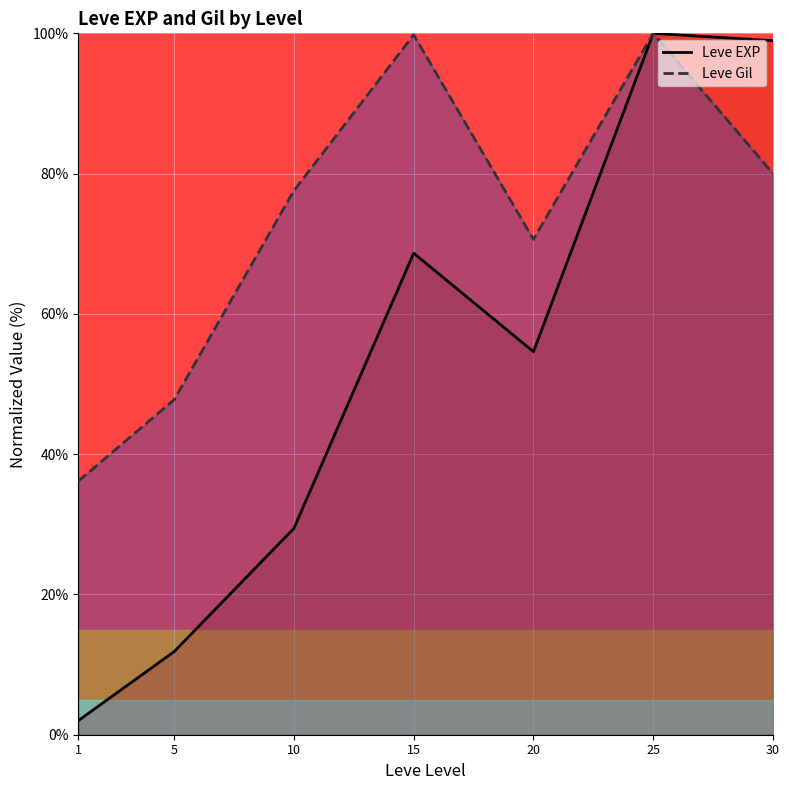

Between 1 and 15, which is larger?

15